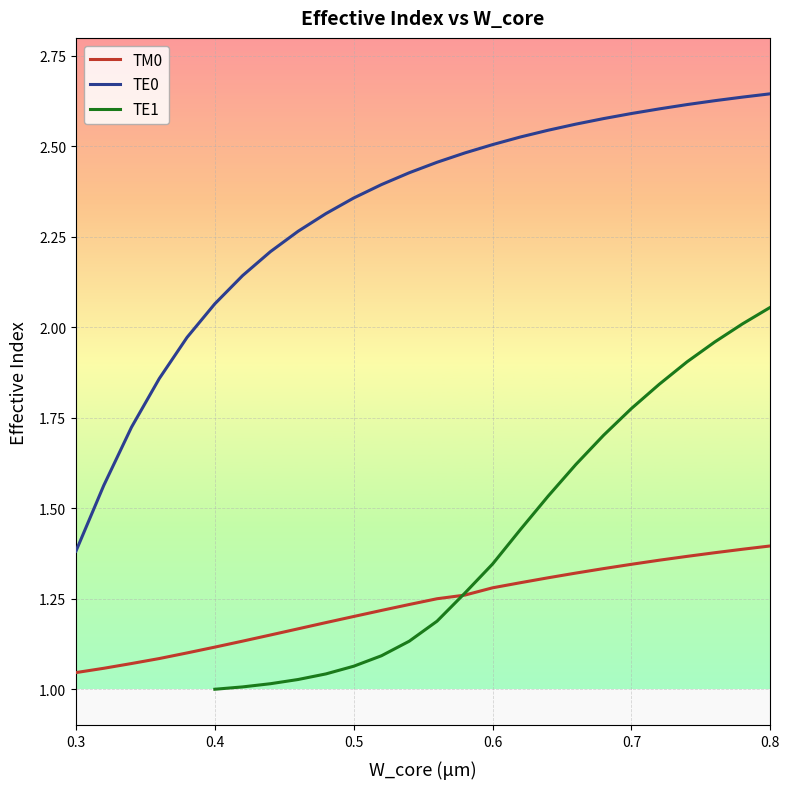

True or false: TM0 has a value of 1.8 at 0.4.

False